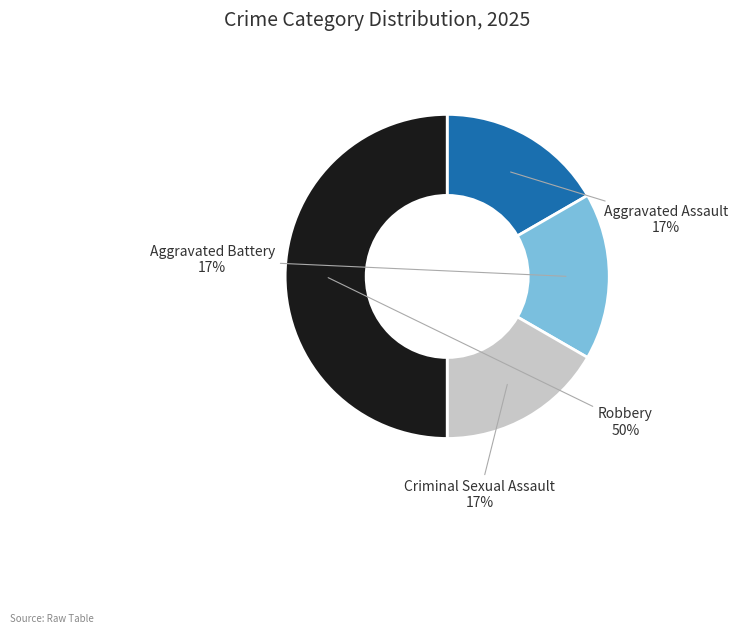

The Aggravated Assault slice represents 8% of the pie. True or false?

False